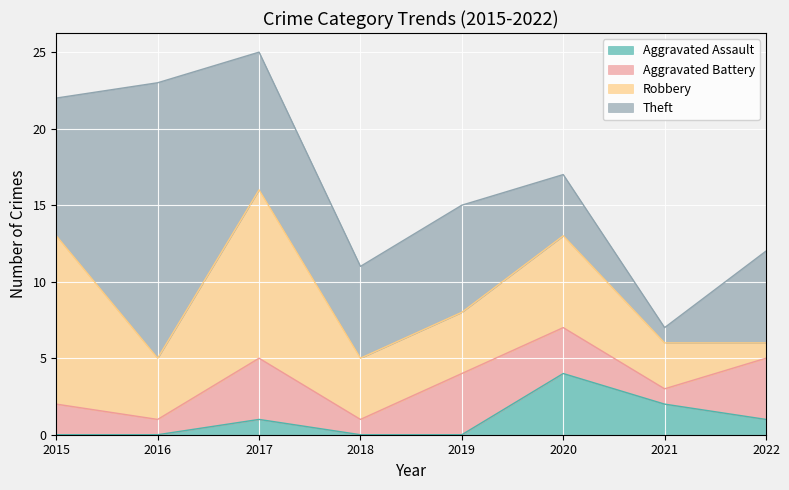

At which category does the chart reach its minimum across all series?

2015